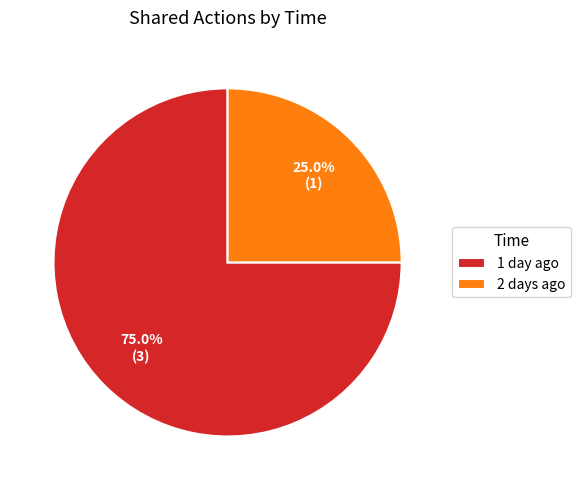

To the nearest percent, what portion does 2 days ago represent?

25%